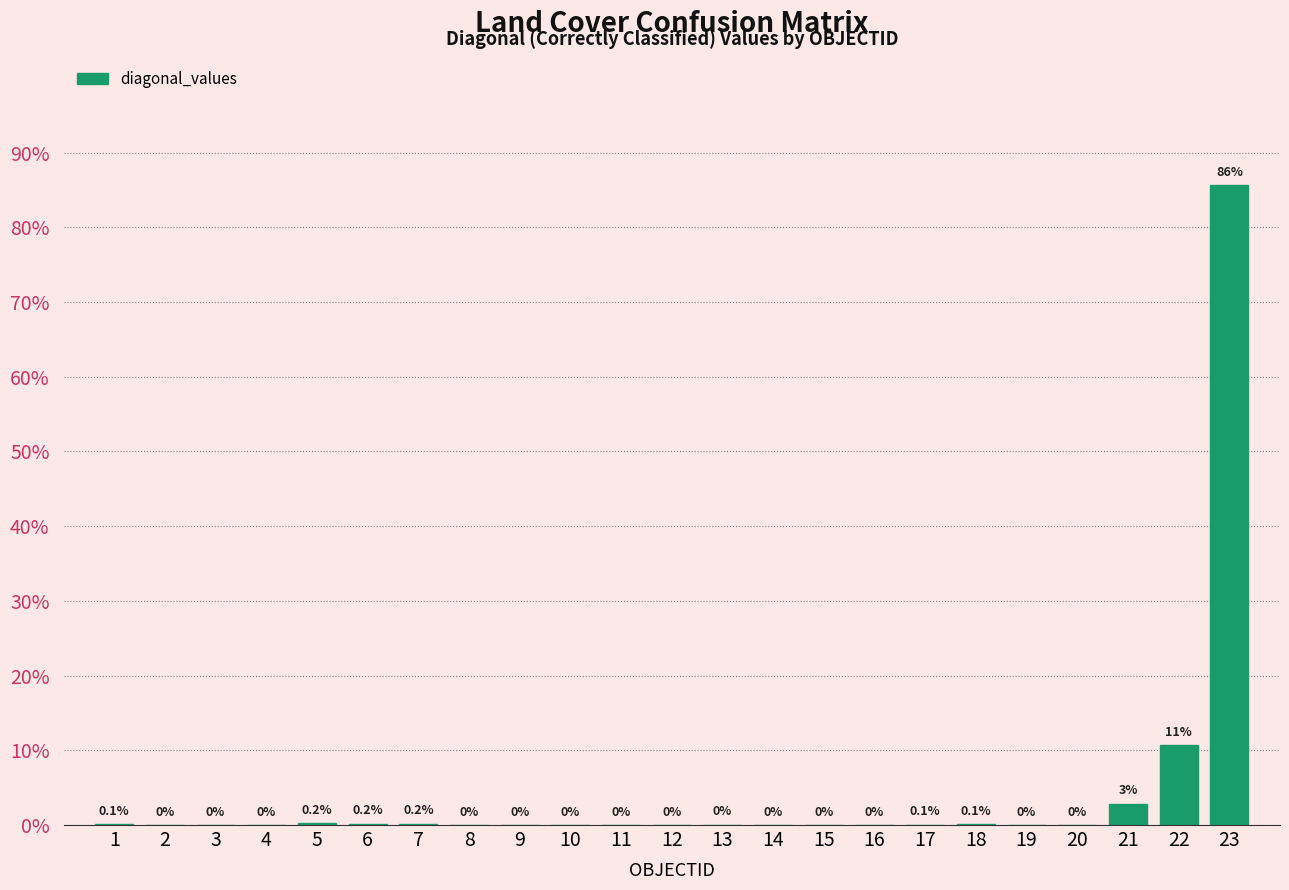

Where is the data nearest to the value 42?

22